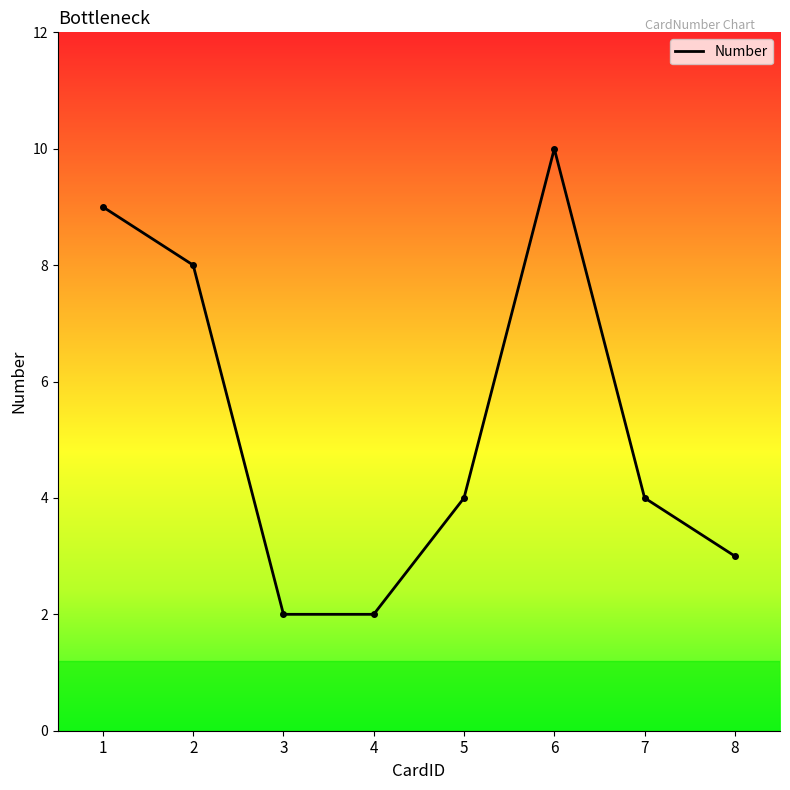

Which label corresponds to the largest value in the chart?

6